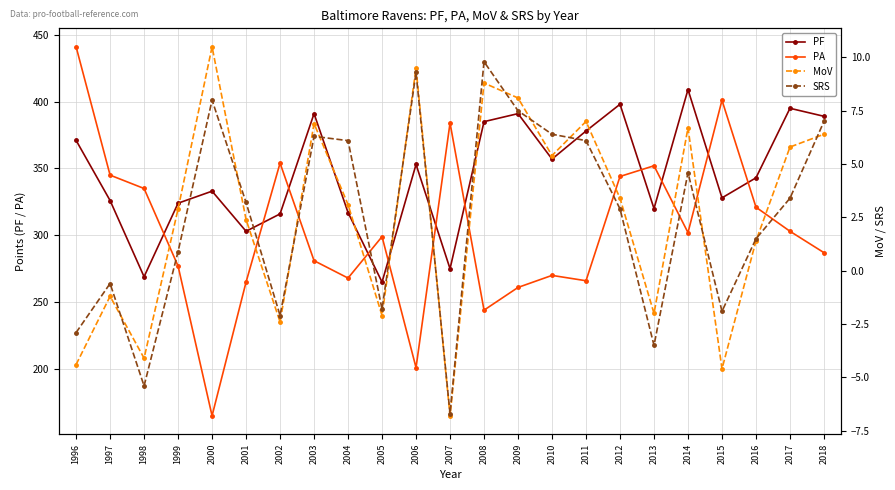

How many distinct data groups are displayed?

4